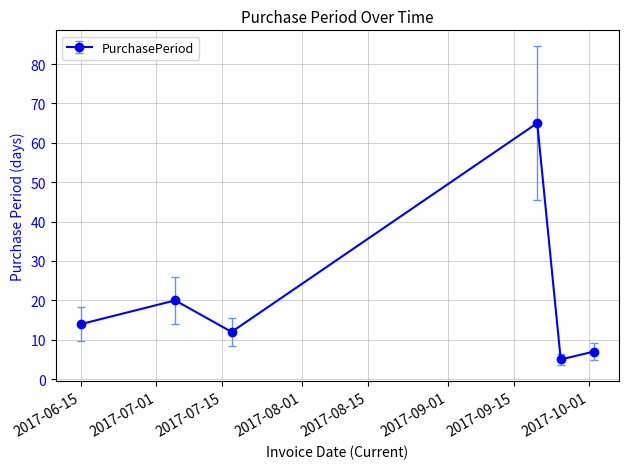

How many interior local peaks (higher than both neighbors) does the data have?

2